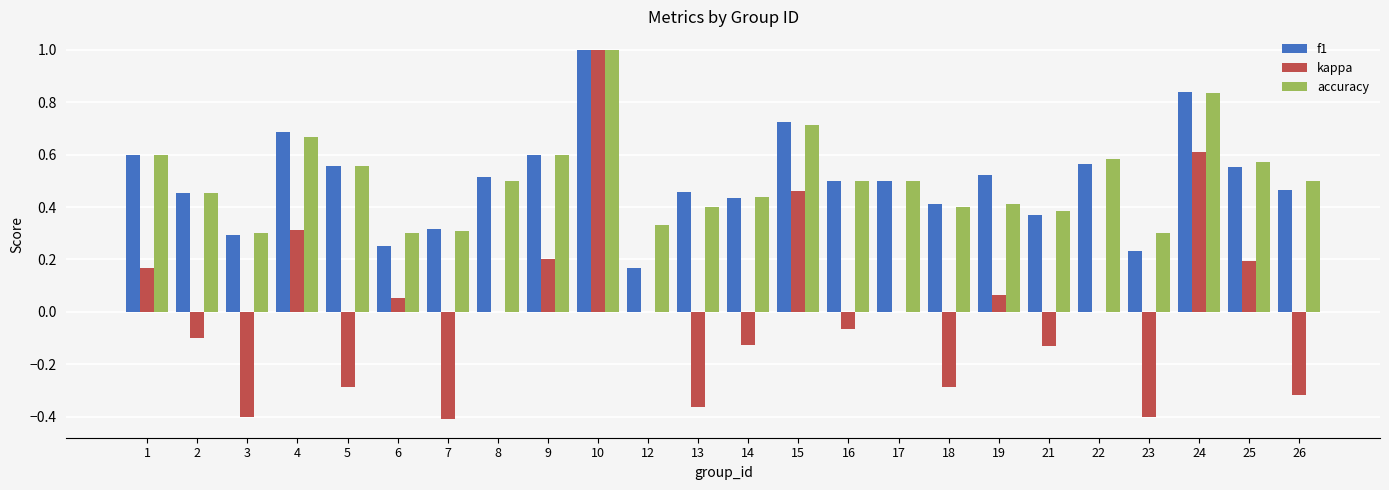

At which category is the sum across all series the highest?

10